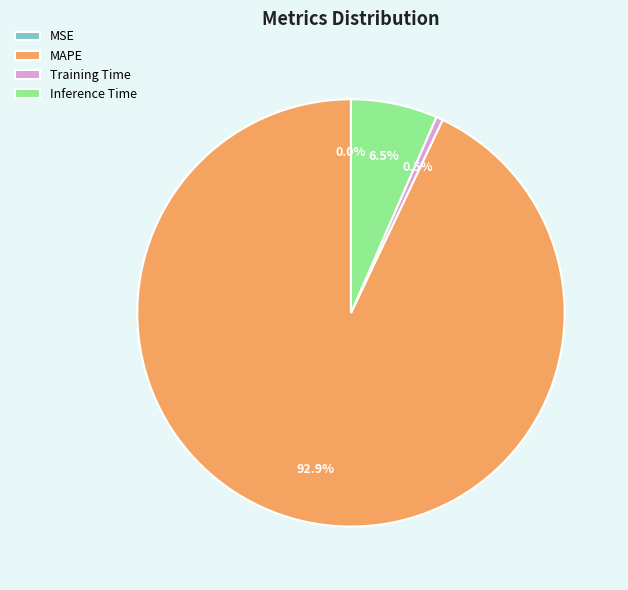

Does Inference Time account for over 50% of the chart?

No